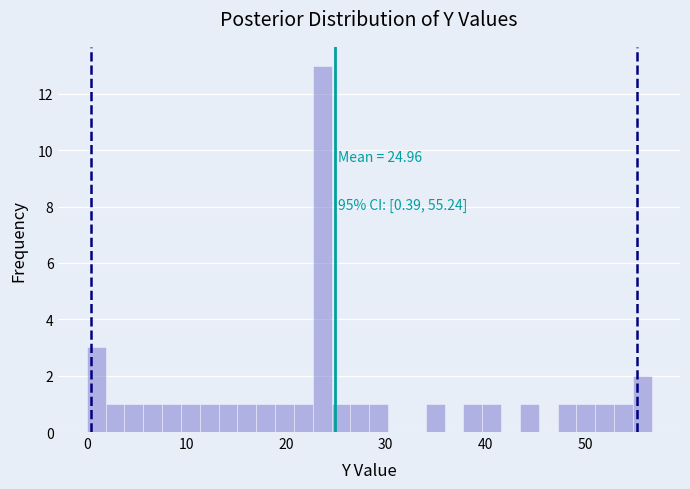

Around what value on the x-axis is the tallest bar? Give the approximate position of its centre, as read against the axis.

24